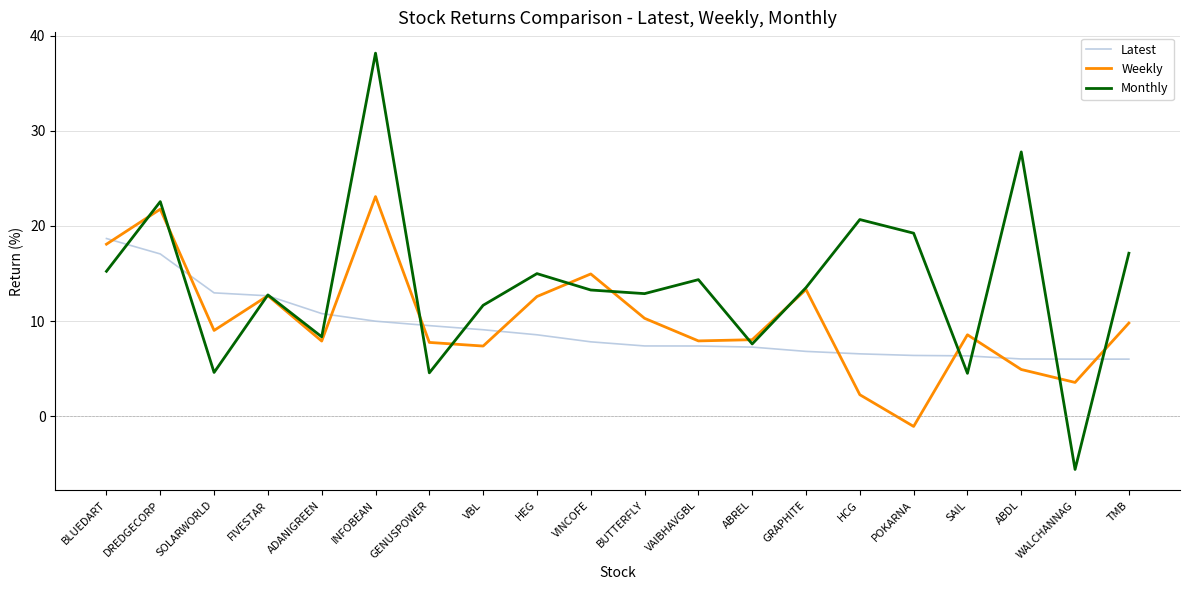

What is the greatest value displayed?

38.2